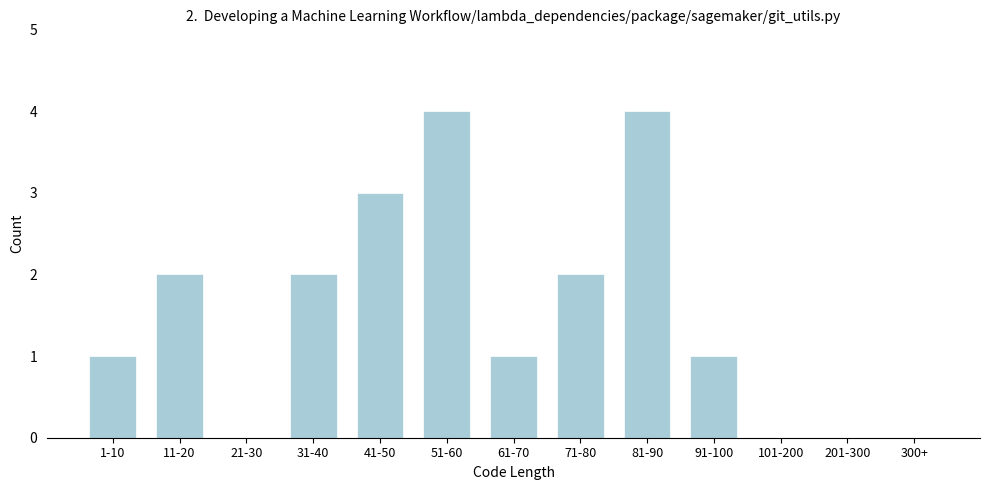

Reading left to right, extract all data points from this chart.

1-10=1	11-20=2	21-30=0	31-40=2	41-50=3	51-60=4	61-70=1	71-80=2	81-90=4	91-100=1	101-200=0	201-300=0	300+=0